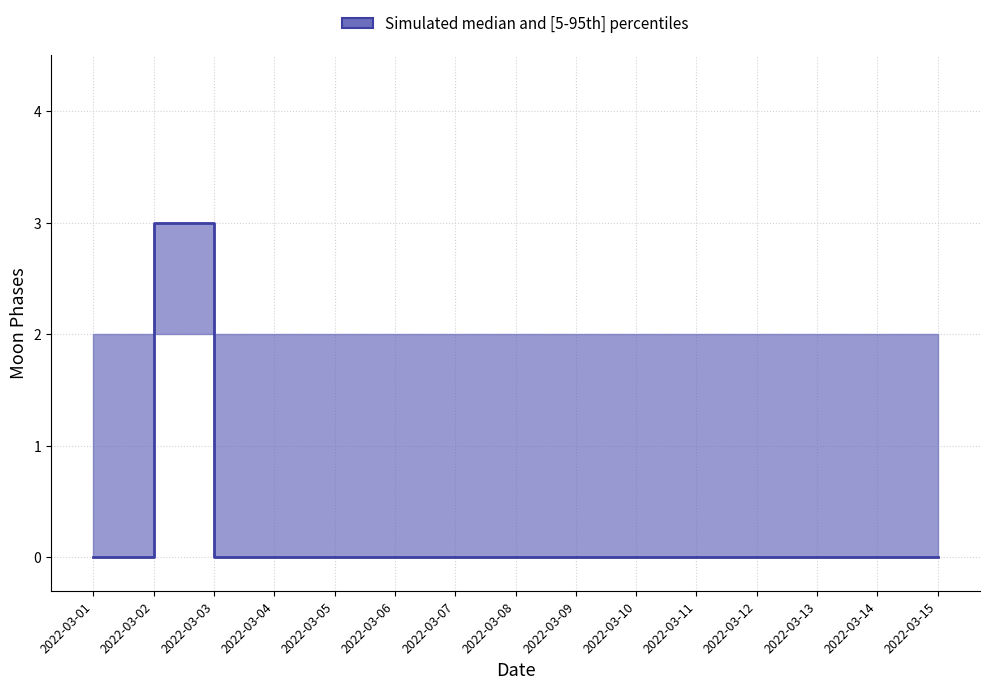

Which category has the lowest value across all series?

2022-03-01